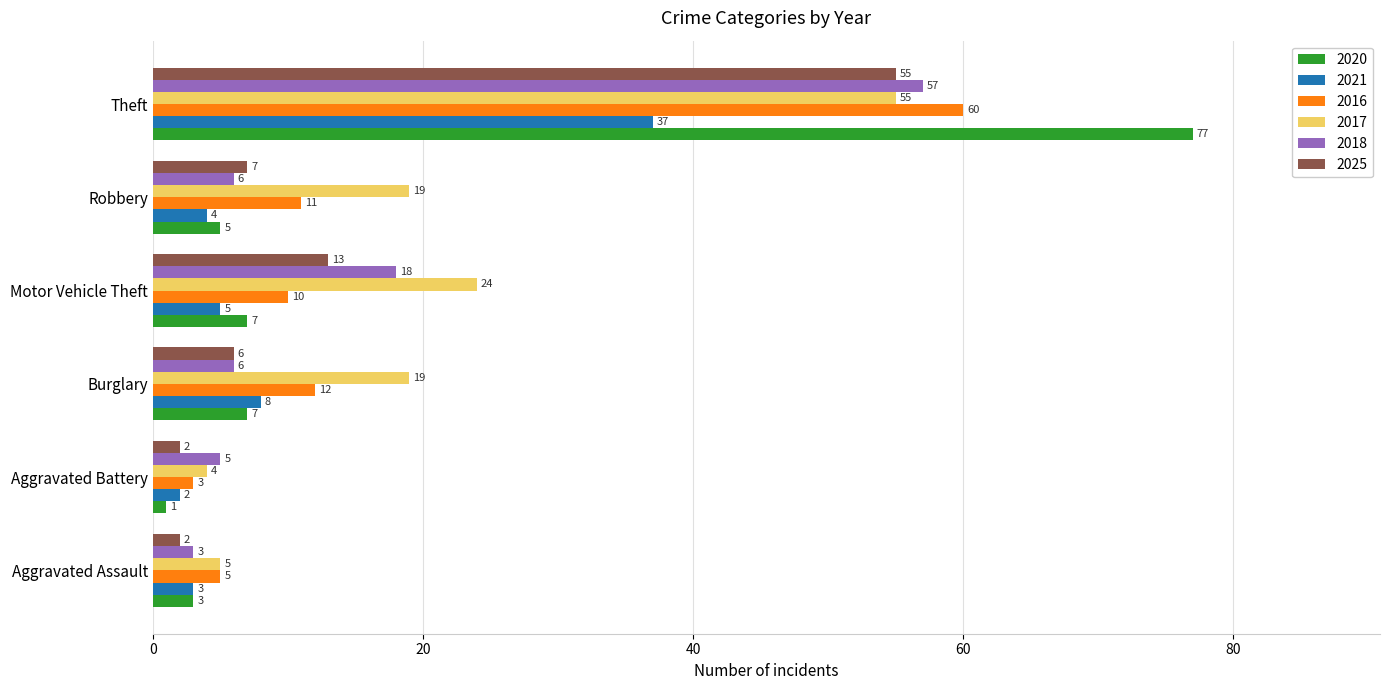

True or false: 2016 has a value of 12 at Burglary.

True